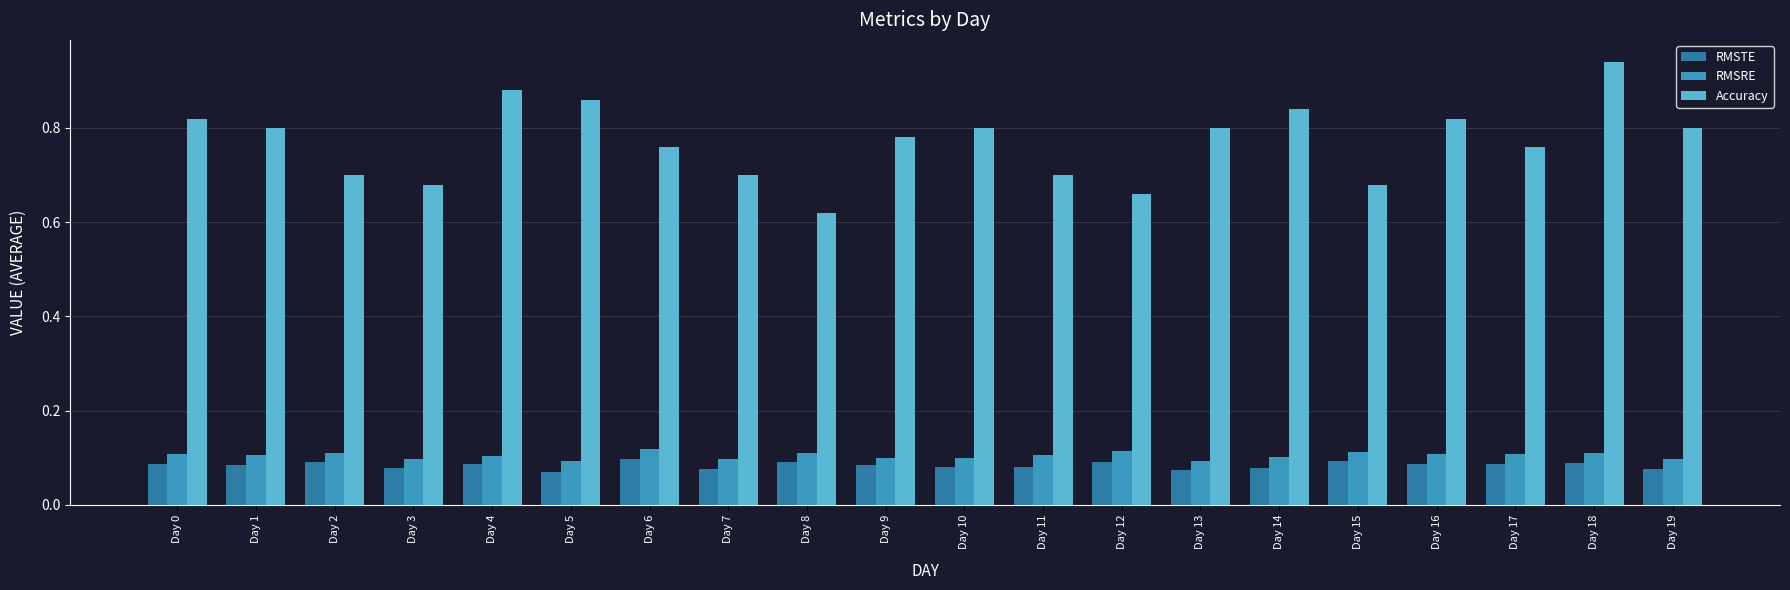

At how many categories does at least one series exceed 0?

20